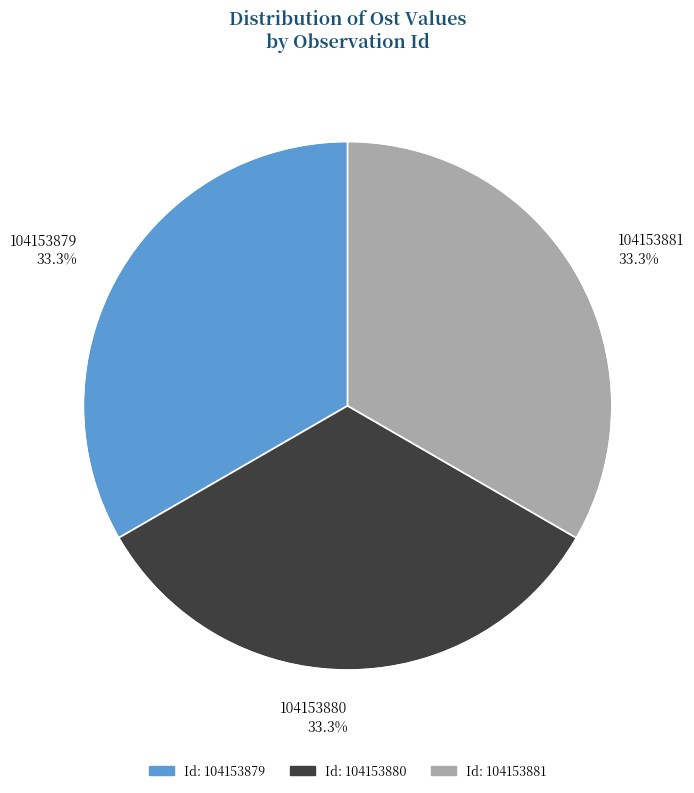

What percentage is the 104153880 slice, to the nearest percent?

33%